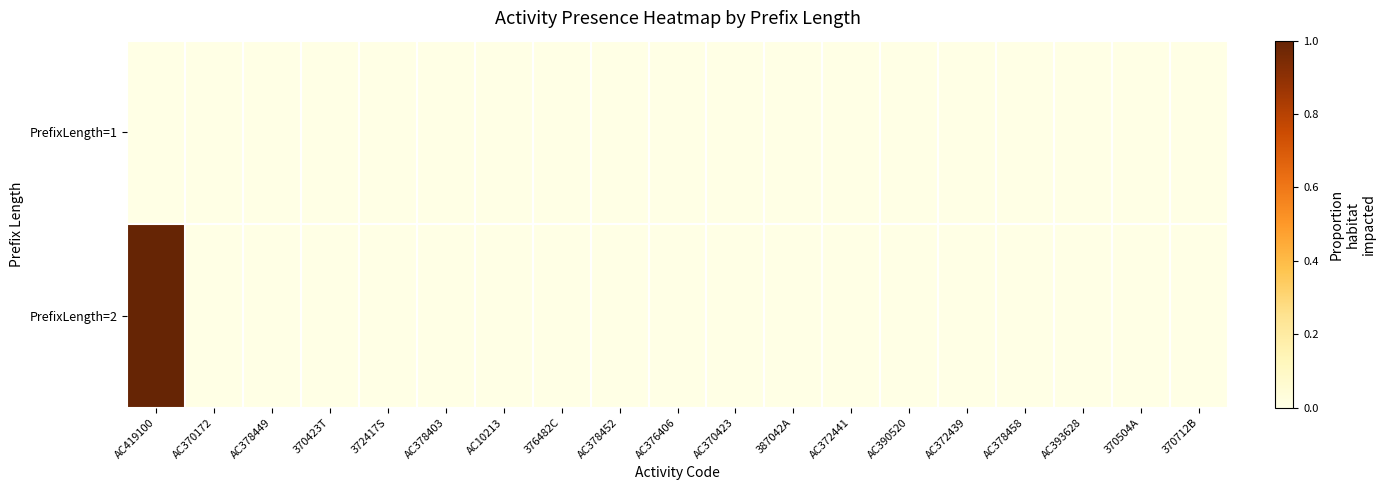

Reading left to right, extract all data points from this chart.

PrefixLength=1: AC419100=0	AC370172=0	AC378449=0	370423T=0	372417S=0	AC378403=0	AC10213=0	376482C=0	AC378452=0	AC376406=0	AC370423=0	387042A=0	AC372441=0	AC390520=0	AC372439=0	AC378458=0	AC393628=0	370504A=0	370712B=0
PrefixLength=2: AC419100=1	AC370172=0	AC378449=0	370423T=0	372417S=0	AC378403=0	AC10213=0	376482C=0	AC378452=0	AC376406=0	AC370423=0	387042A=0	AC372441=0	AC390520=0	AC372439=0	AC378458=0	AC393628=0	370504A=0	370712B=0